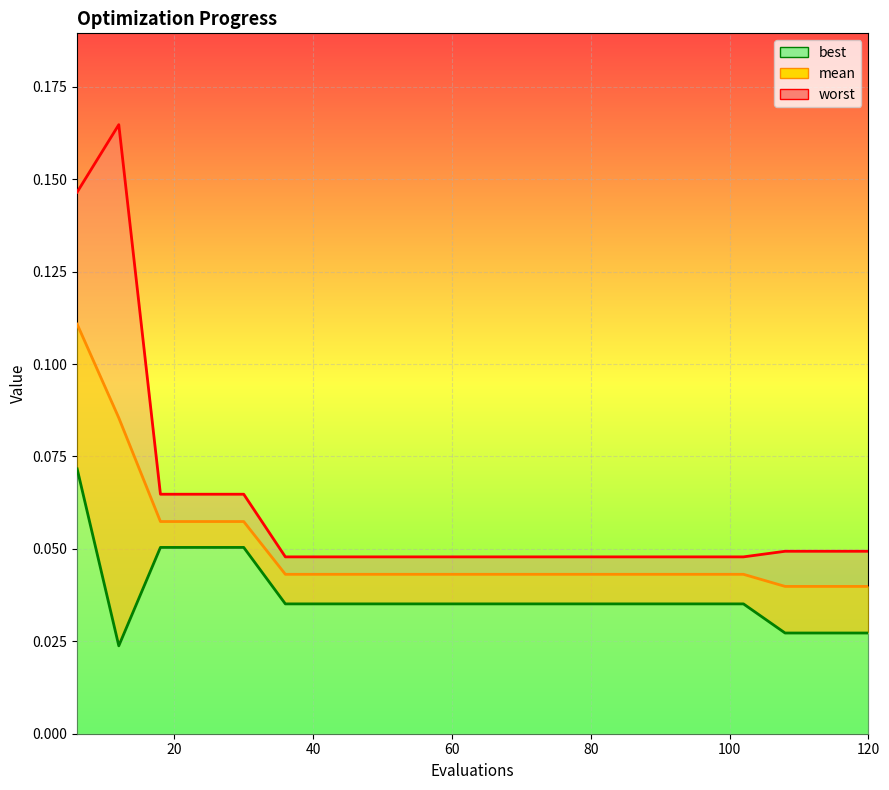

What is the greatest value displayed?

0.2